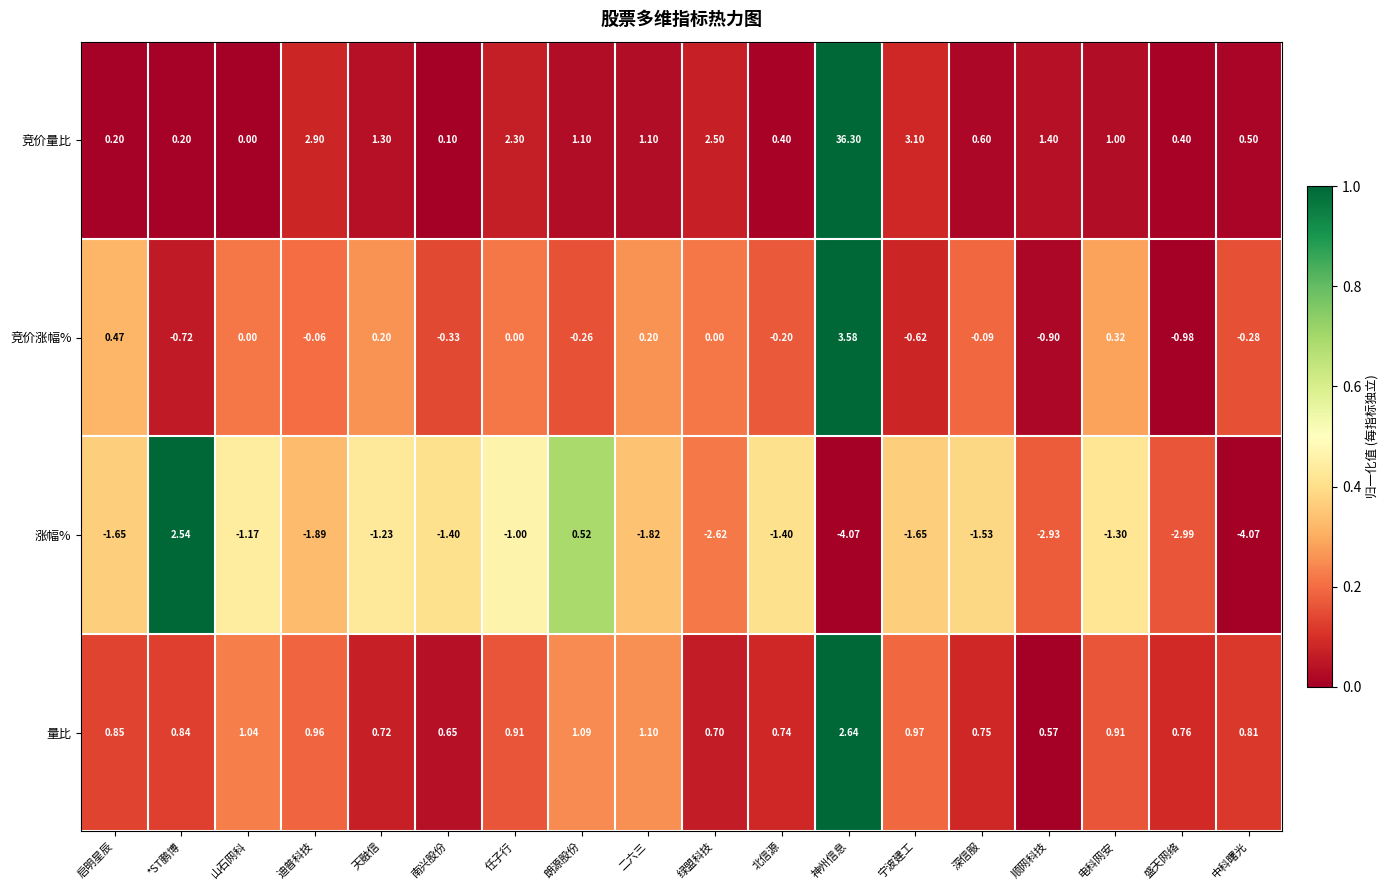

Which series has the largest total across all categories?

竞价量比